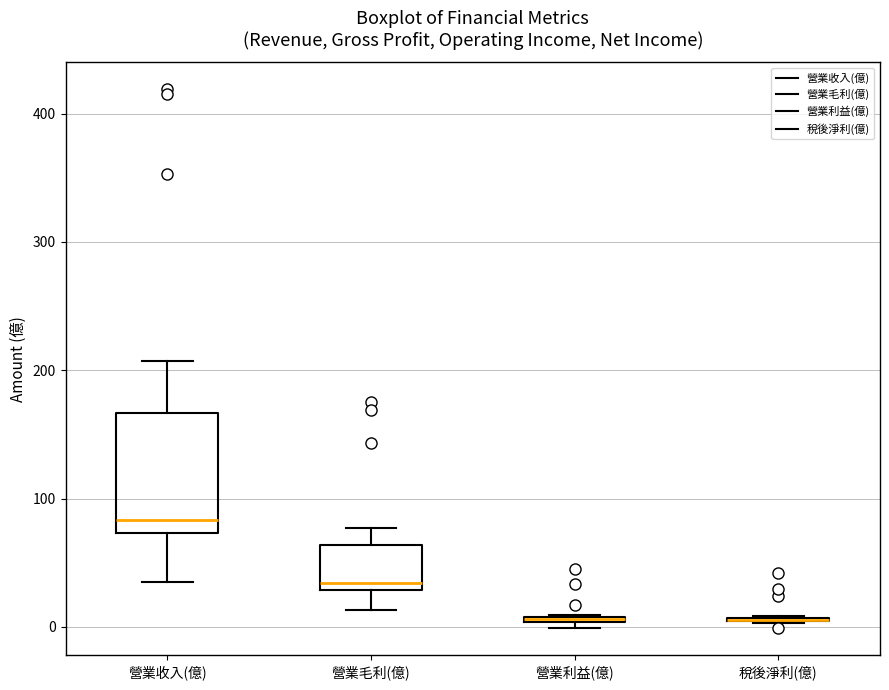

Which box is the tallest, from its lower edge to its upper edge?

營業收入(億)